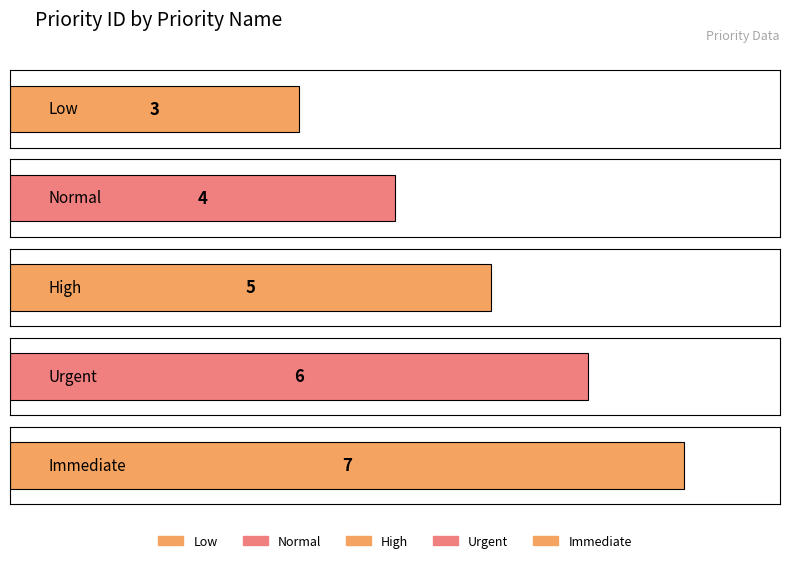

How many values are between 4 and 6?

3